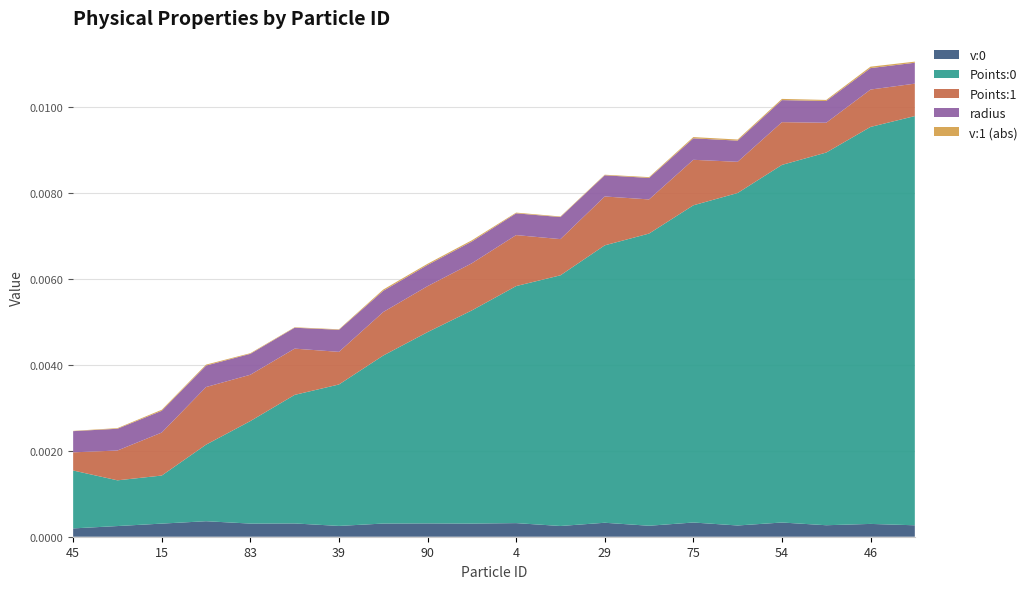

Reading left to right, extract all data points from this chart.

v:0: 0.0	0.0	0.0	0.0	0.0	0.0	0.0	0.0	0.0	0.0	0.0	0.0	0.0	0.0	0.0	0.0	0.0	0.0	0.0	0.0
Points:0: 0.0	0.0	0.0	0.0	0.0	0.0	0.0	0.0	0.0	0.0	0.0	0.0	0.0	0.0	0.0	0.0	0.0	0.0	0.0	0.0
Points:1: 0.0	0.0	0.0	0.0	0.0	0.0	0.0	0.0	0.0	0.0	0.0	0.0	0.0	0.0	0.0	0.0	0.0	0.0	0.0	0.0
radius: 0.0	0.0	0.0	0.0	0.0	0.0	0.0	0.0	0.0	0.0	0.0	0.0	0.0	0.0	0.0	0.0	0.0	0.0	0.0	0.0
v:1_abs: 0.0	0.0	0.0	0.0	0.0	0.0	0.0	0.0	0.0	0.0	0.0	0.0	0.0	0.0	0.0	0.0	0.0	0.0	0.0	0.0